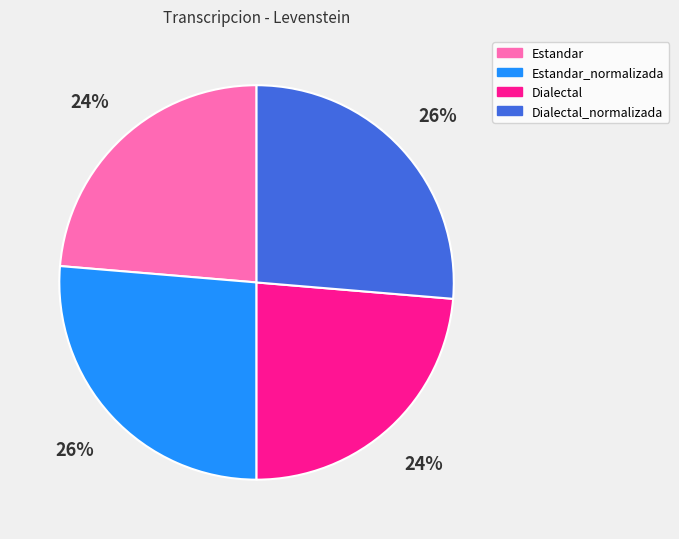

Is the sum of Estandar and Dialectal greater than half?

No